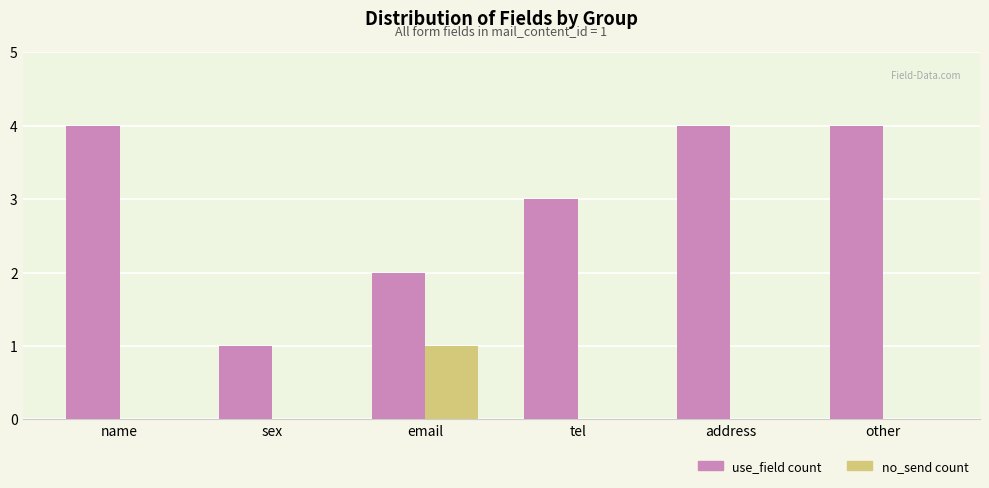

Reading left to right, extract all data points from this chart.

use_field count: name=4	sex=1	email=2	tel=3	address=4	other=4
no_send count: name=0	sex=0	email=1	tel=0	address=0	other=0